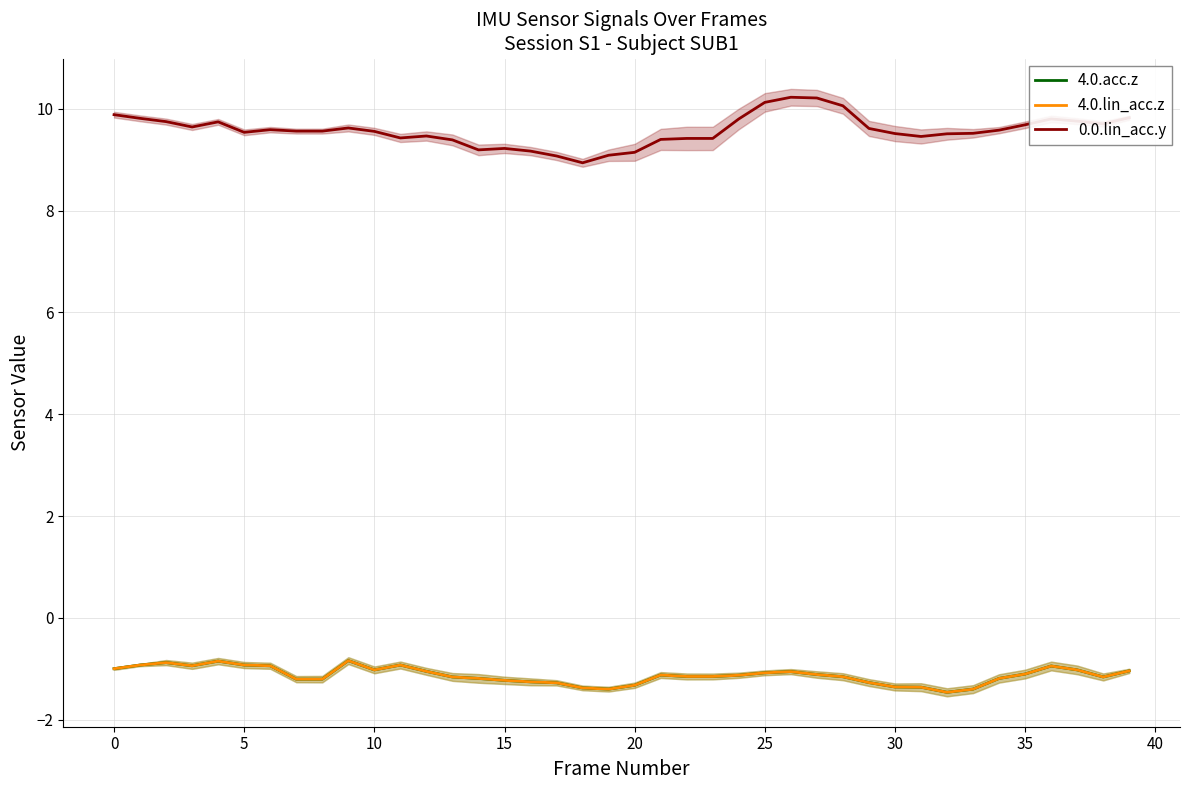

What is the maximum value for 0.0.lin_acc.y?

10.2